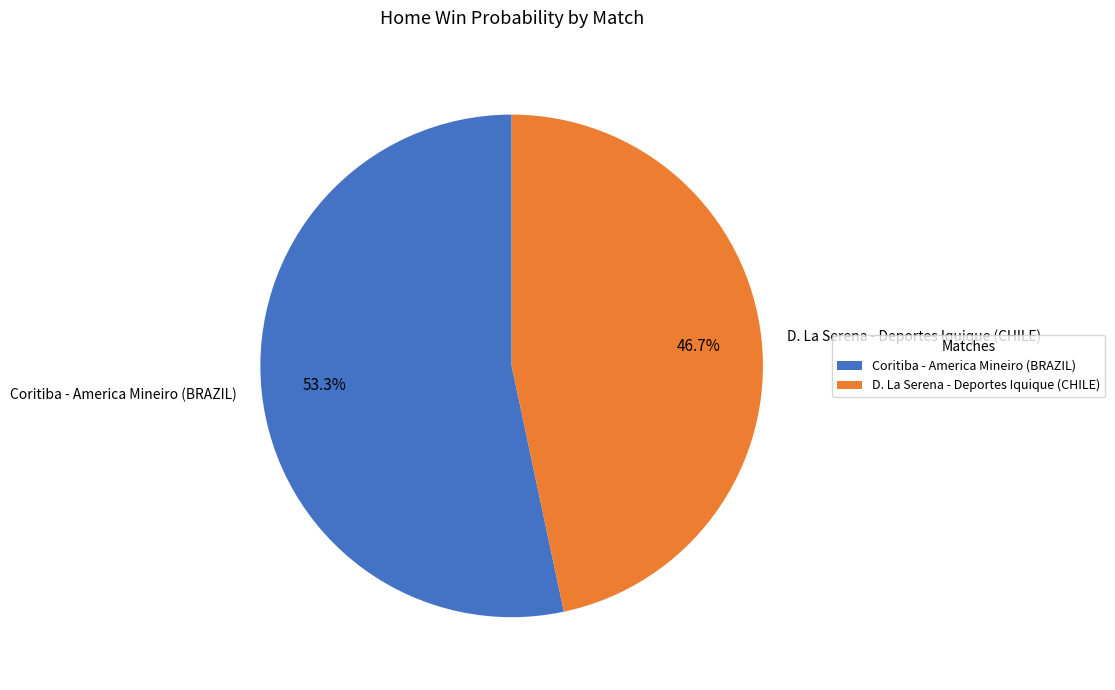

What is the largest slice in the pie chart?

Coritiba - America Mineiro (BRAZIL)